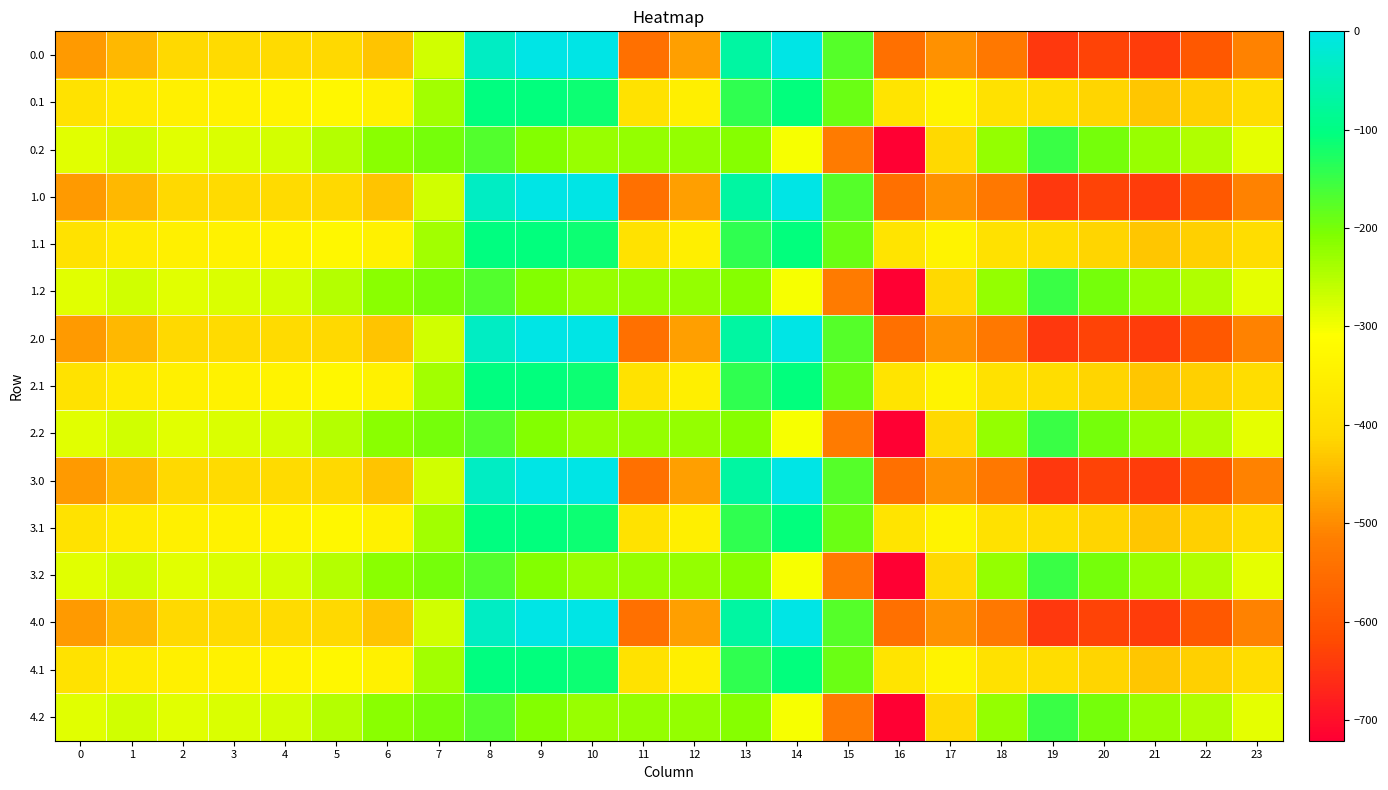

Reading right to left, transcribe all the data shown in this chart.

0.0: 23=-511.3	22=-592.3	21=-638.4	20=-629.9	19=-644.5	18=-529.6	17=-493.8	16=-545.4	15=-172.8	14=-0.3	13=-70.2	12=-477.2	11=-544.3	10=0.0	9=0.0	8=-35.0	7=-270.7	6=-435.0	5=-410.8	4=-404.9	3=-404.4	2=-410.3	1=-449.5	0=-482.0
0.1: 23=-399.4	22=-419.9	21=-432.4	20=-414.5	19=-399.7	18=-388.5	17=-340.1	16=-380.5	15=-190.4	14=-105.5	13=-141.2	12=-350.8	11=-384.7	10=-114.0	9=-104.8	8=-102.3	7=-234.9	6=-345.2	5=-329.5	4=-339.6	3=-342.7	2=-347.9	1=-361.1	0=-384.6
0.2: 23=-287.5	22=-247.4	21=-226.4	20=-199.2	19=-151.1	18=-223.1	17=-409.5	16=-721.2	15=-522.2	14=-301.9	13=-212.2	12=-224.3	11=-225.2	10=-228.0	9=-209.6	8=-169.5	7=-199.0	6=-216.4	5=-248.1	4=-274.4	3=-281.0	2=-285.5	1=-272.7	0=-287.1
1.0: 23=-511.3	22=-592.3	21=-638.4	20=-629.9	19=-644.5	18=-529.6	17=-493.8	16=-545.4	15=-172.8	14=-0.3	13=-70.2	12=-477.2	11=-544.3	10=0.0	9=0.0	8=-35.0	7=-270.7	6=-435.0	5=-410.8	4=-404.9	3=-404.4	2=-410.3	1=-449.5	0=-482.0
1.1: 23=-399.4	22=-419.9	21=-432.4	20=-414.5	19=-399.7	18=-388.5	17=-340.1	16=-380.5	15=-190.4	14=-105.5	13=-141.2	12=-350.8	11=-384.7	10=-114.0	9=-104.8	8=-102.3	7=-234.9	6=-345.2	5=-329.5	4=-339.6	3=-342.7	2=-347.9	1=-361.1	0=-384.6
1.2: 23=-287.5	22=-247.4	21=-226.4	20=-199.2	19=-151.1	18=-223.1	17=-409.5	16=-721.2	15=-522.2	14=-301.9	13=-212.2	12=-224.3	11=-225.2	10=-228.0	9=-209.6	8=-169.5	7=-199.0	6=-216.4	5=-248.1	4=-274.4	3=-281.0	2=-285.5	1=-272.7	0=-287.1
2.0: 23=-511.3	22=-592.3	21=-638.4	20=-629.9	19=-644.5	18=-529.6	17=-493.8	16=-545.4	15=-172.8	14=-0.3	13=-70.2	12=-477.2	11=-544.3	10=0.0	9=0.0	8=-35.0	7=-270.7	6=-435.0	5=-410.8	4=-404.9	3=-404.4	2=-410.3	1=-449.5	0=-482.0
2.1: 23=-399.4	22=-419.9	21=-432.4	20=-414.5	19=-399.7	18=-388.5	17=-340.1	16=-380.5	15=-190.4	14=-105.5	13=-141.2	12=-350.8	11=-384.7	10=-114.0	9=-104.8	8=-102.3	7=-234.9	6=-345.2	5=-329.5	4=-339.6	3=-342.7	2=-347.9	1=-361.1	0=-384.6
2.2: 23=-287.5	22=-247.4	21=-226.4	20=-199.2	19=-151.1	18=-223.1	17=-409.5	16=-721.2	15=-522.2	14=-301.9	13=-212.2	12=-224.3	11=-225.2	10=-228.0	9=-209.6	8=-169.5	7=-199.0	6=-216.4	5=-248.1	4=-274.4	3=-281.0	2=-285.5	1=-272.7	0=-287.1
3.0: 23=-511.3	22=-592.3	21=-638.4	20=-629.9	19=-644.5	18=-529.6	17=-493.8	16=-545.4	15=-172.8	14=-0.3	13=-70.2	12=-477.2	11=-544.3	10=0.0	9=0.0	8=-35.0	7=-270.7	6=-435.0	5=-410.8	4=-404.9	3=-404.4	2=-410.3	1=-449.5	0=-482.0
3.1: 23=-399.4	22=-419.9	21=-432.4	20=-414.5	19=-399.7	18=-388.5	17=-340.1	16=-380.5	15=-190.4	14=-105.5	13=-141.2	12=-350.8	11=-384.7	10=-114.0	9=-104.8	8=-102.3	7=-234.9	6=-345.2	5=-329.5	4=-339.6	3=-342.7	2=-347.9	1=-361.1	0=-384.6
3.2: 23=-287.5	22=-247.4	21=-226.4	20=-199.2	19=-151.1	18=-223.1	17=-409.5	16=-721.2	15=-522.2	14=-301.9	13=-212.2	12=-224.3	11=-225.2	10=-228.0	9=-209.6	8=-169.5	7=-199.0	6=-216.4	5=-248.1	4=-274.4	3=-281.0	2=-285.5	1=-272.7	0=-287.1
4.0: 23=-511.3	22=-592.3	21=-638.4	20=-629.9	19=-644.5	18=-529.6	17=-493.8	16=-545.4	15=-172.8	14=-0.3	13=-70.2	12=-477.2	11=-544.3	10=0.0	9=0.0	8=-35.0	7=-270.7	6=-435.0	5=-410.8	4=-404.9	3=-404.4	2=-410.3	1=-449.5	0=-482.0
4.1: 23=-399.4	22=-419.9	21=-432.4	20=-414.5	19=-399.7	18=-388.5	17=-340.1	16=-380.5	15=-190.4	14=-105.5	13=-141.2	12=-350.8	11=-384.7	10=-114.0	9=-104.8	8=-102.3	7=-234.9	6=-345.2	5=-329.5	4=-339.6	3=-342.7	2=-347.9	1=-361.1	0=-384.6
4.2: 23=-287.5	22=-247.4	21=-226.4	20=-199.2	19=-151.1	18=-223.1	17=-409.5	16=-721.2	15=-522.2	14=-301.9	13=-212.2	12=-224.3	11=-225.2	10=-228.0	9=-209.6	8=-169.5	7=-199.0	6=-216.4	5=-248.1	4=-274.4	3=-281.0	2=-285.5	1=-272.7	0=-287.1